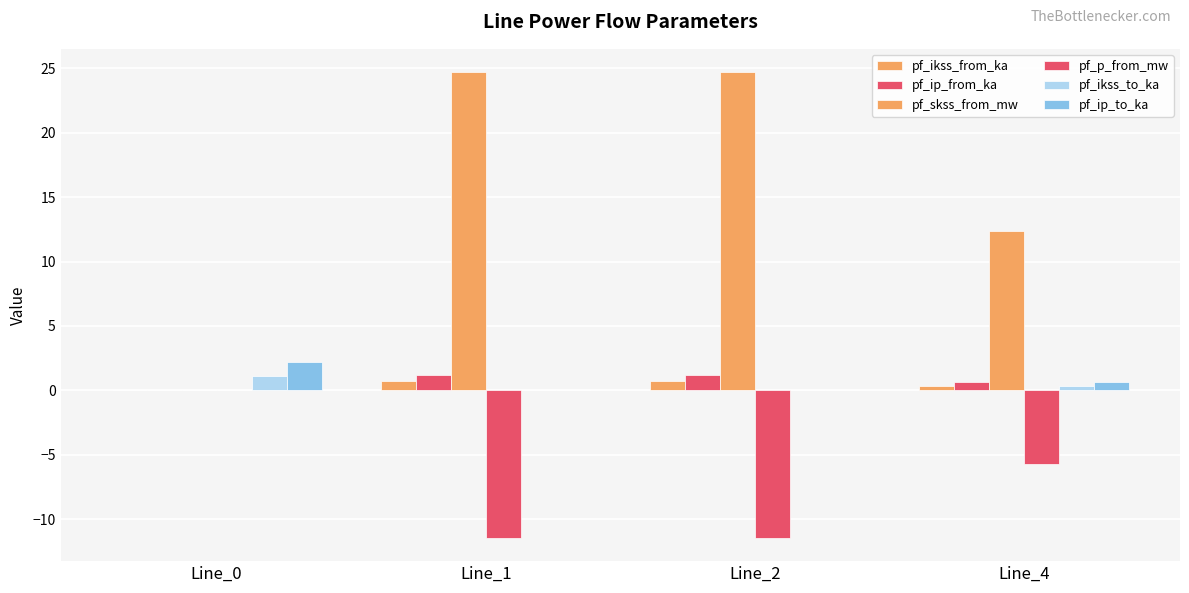

What is the difference between the pf_skss_from_mw values at Line_4 and Line_2?

12.4